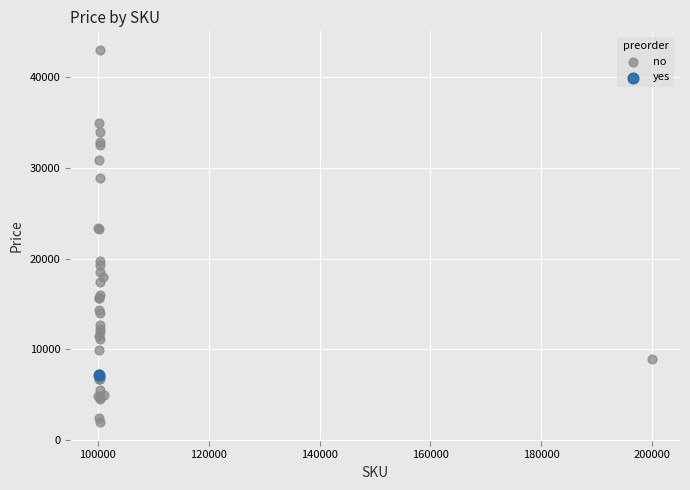

What are all the series names shown in the legend?

no, yes